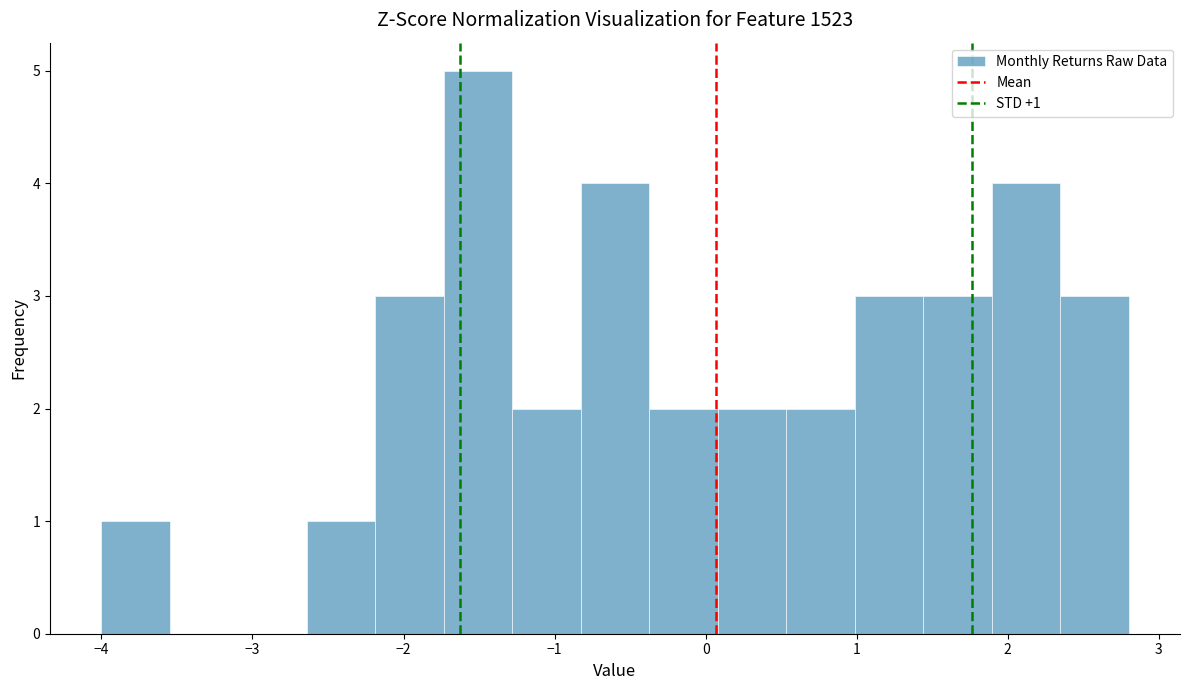

Which range on the x-axis has the tallest bar?

-1.7 to -1.3